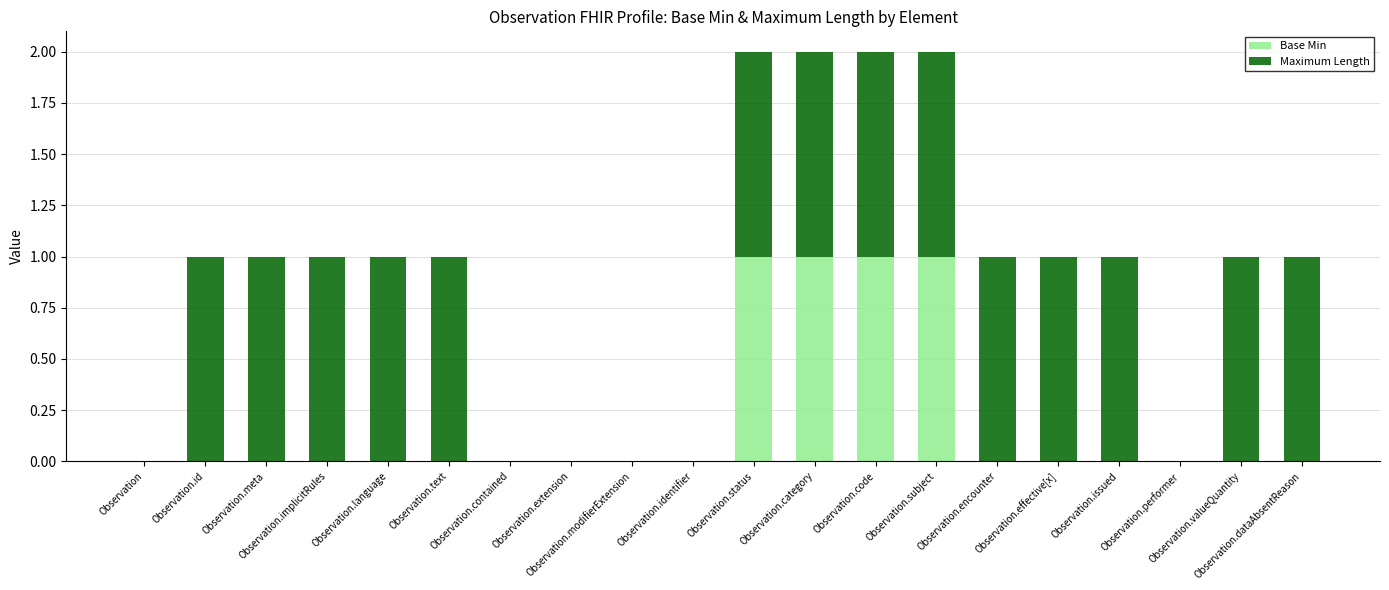

Does the chart contain stacked bars?

Yes